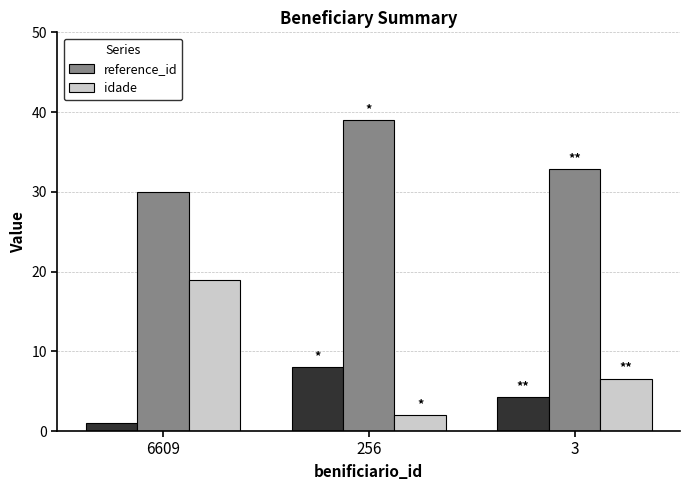

What is the value of the idade bar at the 1st from the left?

19.0